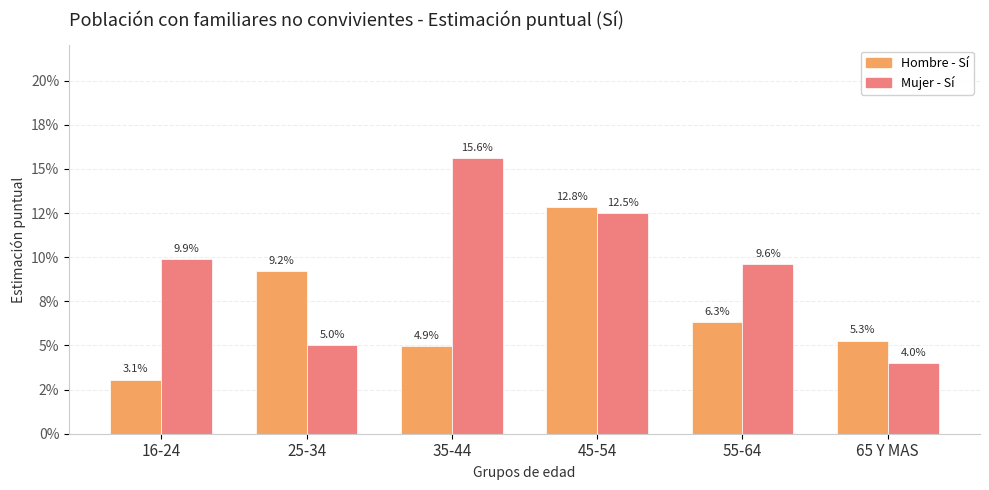

Are the bars horizontal?

No